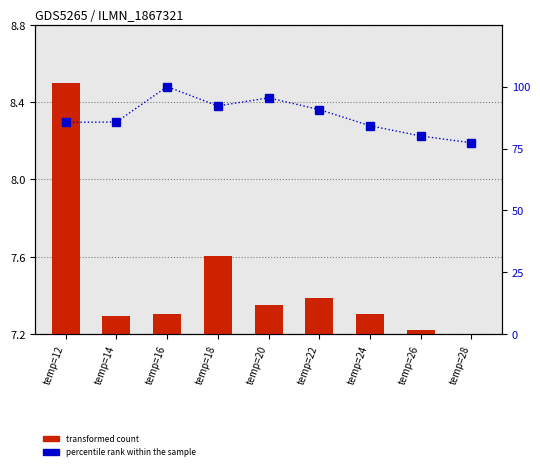

Which series has the largest range (max minus min)?

percentile rank within the sample